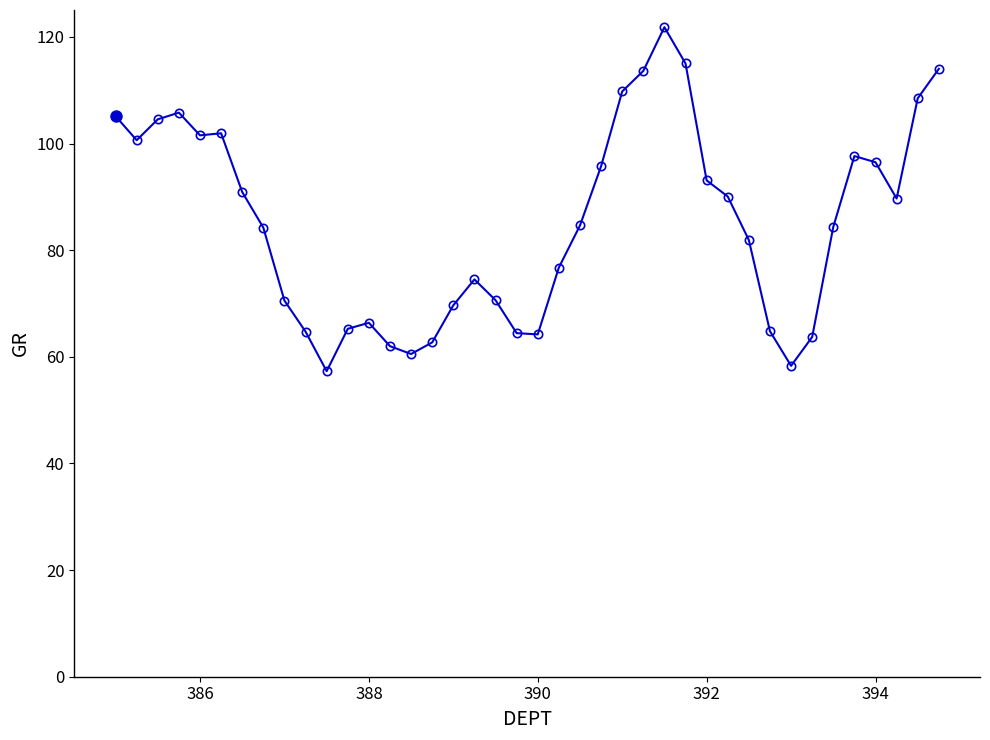

What is the sum of all values?

3407.3